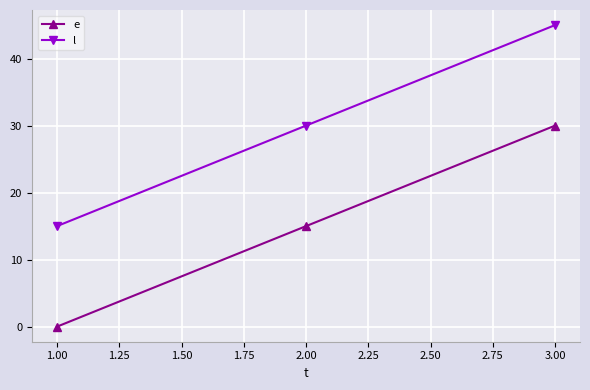

Is it true that l equals 45 at 3.00?

True